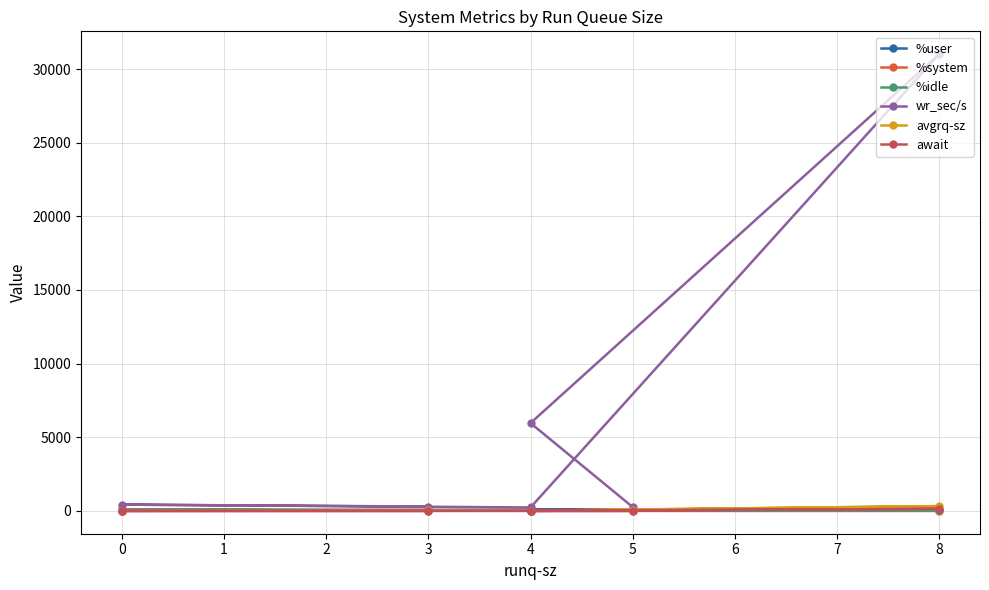

What is the total value across all series at 4?

6078.1